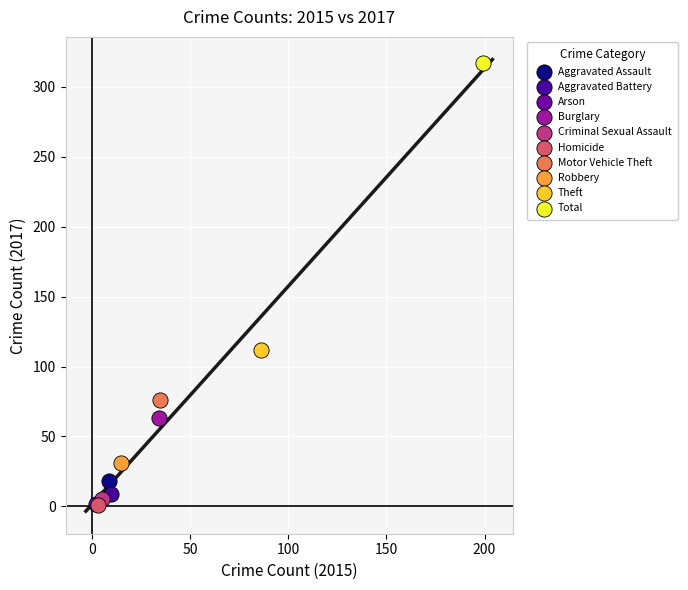

What are all the series names shown in the legend?

Aggravated Assault, Aggravated Battery, Arson, Burglary, Criminal Sexual Assault, Homicide, Motor Vehicle Theft, Robbery, Theft, Total